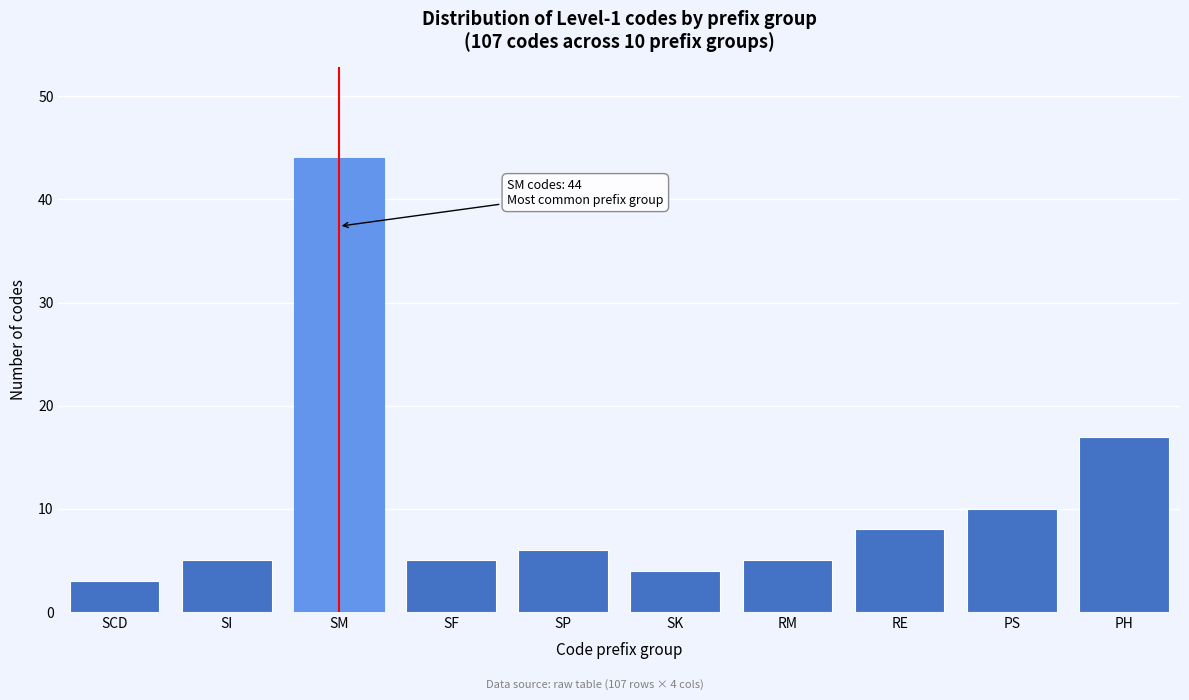

Reading right to left, what are all the values shown in this chart?

17	10	8	5	4	6	5	44	5	3